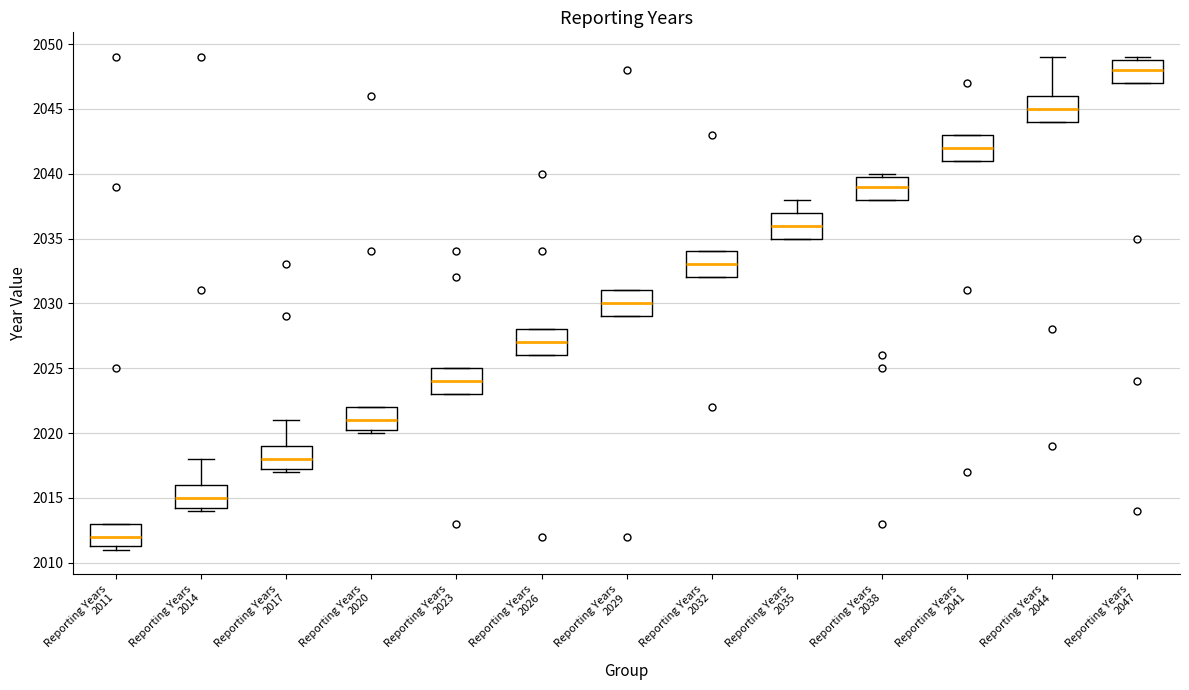

Reading left to right, read every box against the y-axis: the position of its median line, the range the box covers, and the ends of its whiskers. The values are not printed on the chart, so give them approximately, as read against the axis.

Reporting Years 2011: median 2012.0, box 2011.5 to 2013.0, whiskers 2011.0 to 2013.0
Reporting Years 2014: median 2015.0, box 2014.5 to 2016.0, whiskers 2014.0 to 2018.0
Reporting Years 2017: median 2018.0, box 2017.5 to 2019.0, whiskers 2017.0 to 2021.0
Reporting Years 2020: median 2021.0, box 2020.5 to 2022.0, whiskers 2020.0 to 2022.0
Reporting Years 2023: median 2024.0, box 2023.0 to 2025.0, whiskers 2023.0 to 2025.0
Reporting Years 2026: median 2027.0, box 2026.0 to 2028.0, whiskers 2026.0 to 2028.0
Reporting Years 2029: median 2030.0, box 2029.0 to 2031.0, whiskers 2029.0 to 2031.0
Reporting Years 2032: median 2033.0, box 2032.0 to 2034.0, whiskers 2032.0 to 2034.0
Reporting Years 2035: median 2036.0, box 2035.0 to 2037.0, whiskers 2035.0 to 2038.0
Reporting Years 2038: median 2039.0, box 2038.0 to 2040.0, whiskers 2038.0 to 2040.0 (just above the box's upper edge)
Reporting Years 2041: median 2042.0, box 2041.0 to 2043.0, whiskers 2041.0 to 2043.0
Reporting Years 2044: median 2045.0, box 2044.0 to 2046.0, whiskers 2044.0 to 2049.0
Reporting Years 2047: median 2048.0, box 2047.0 to 2049.0, whiskers 2047.0 to 2049.0 (just above the box's upper edge)